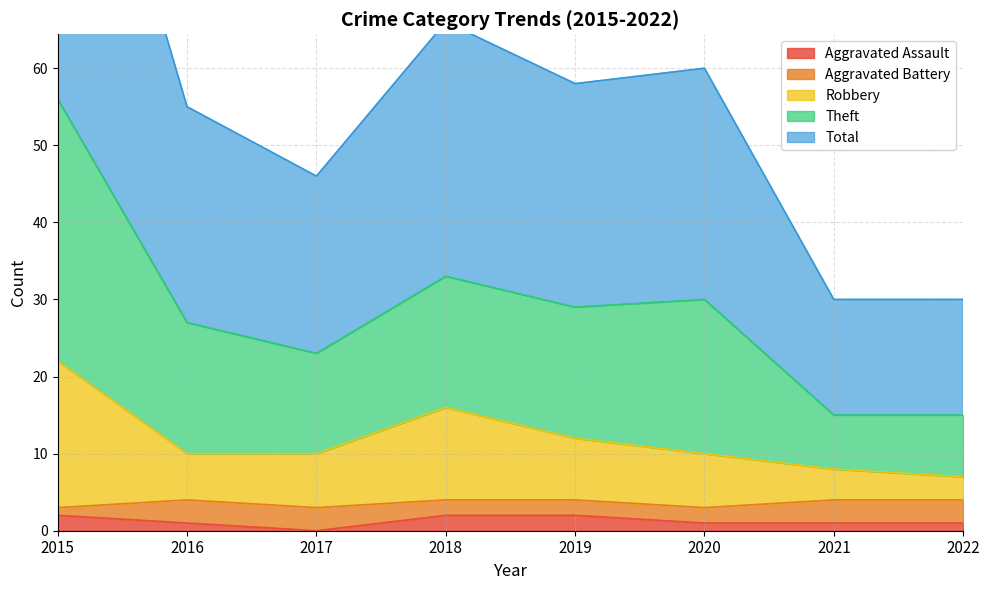

Does the chart display data point markers on the line(s)?

No